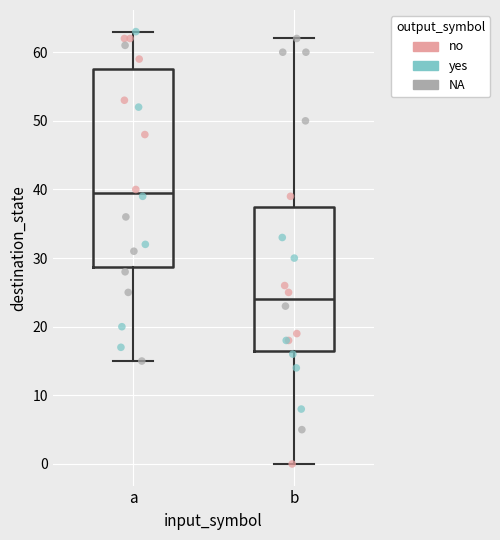

Reading left to right, transcribe this box plot: for each box, give where its median line is, the range the box spans, and where its two whiskers end, as read against the y-axis. The values are not printed on the chart, so give them approximately, as read against the axis.

a: median 40, box 29 to 58, whiskers 15 to 63
b: median 24, box 17 to 38, whiskers 0 to 62